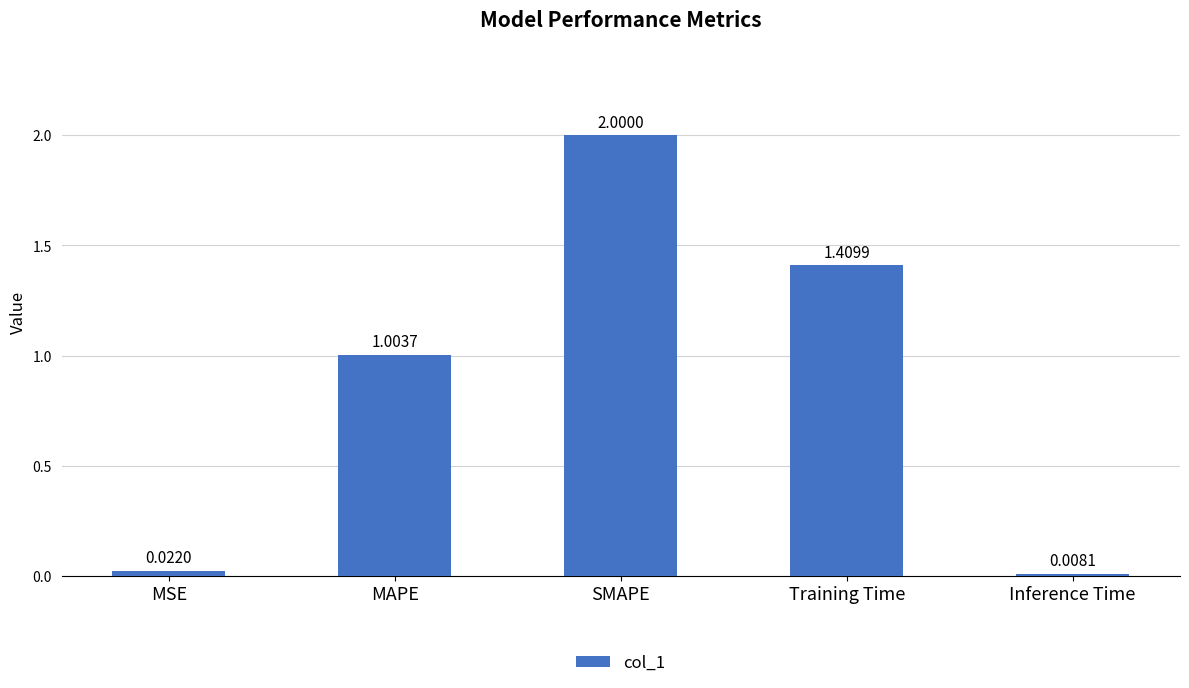

What is the change in value from MAPE to SMAPE?

+1.0